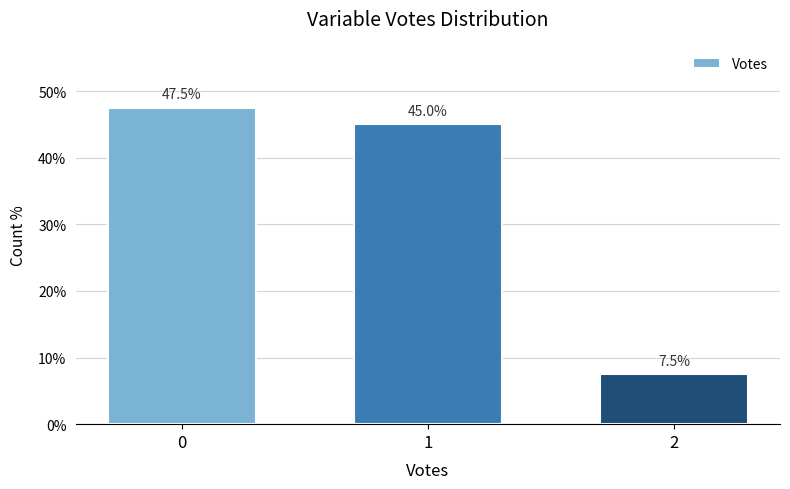

Reading left to right, extract all data points from this chart.

0=47.5	1=45.0	2=7.5